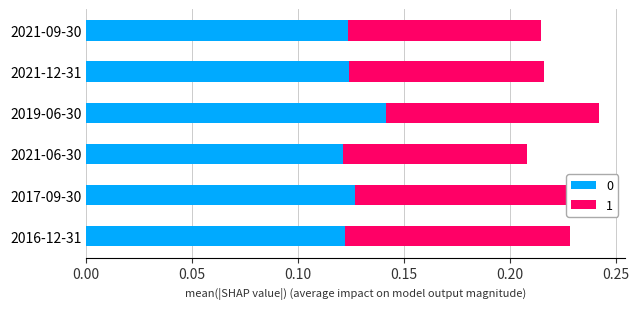

How many categories are shown in the chart?

6